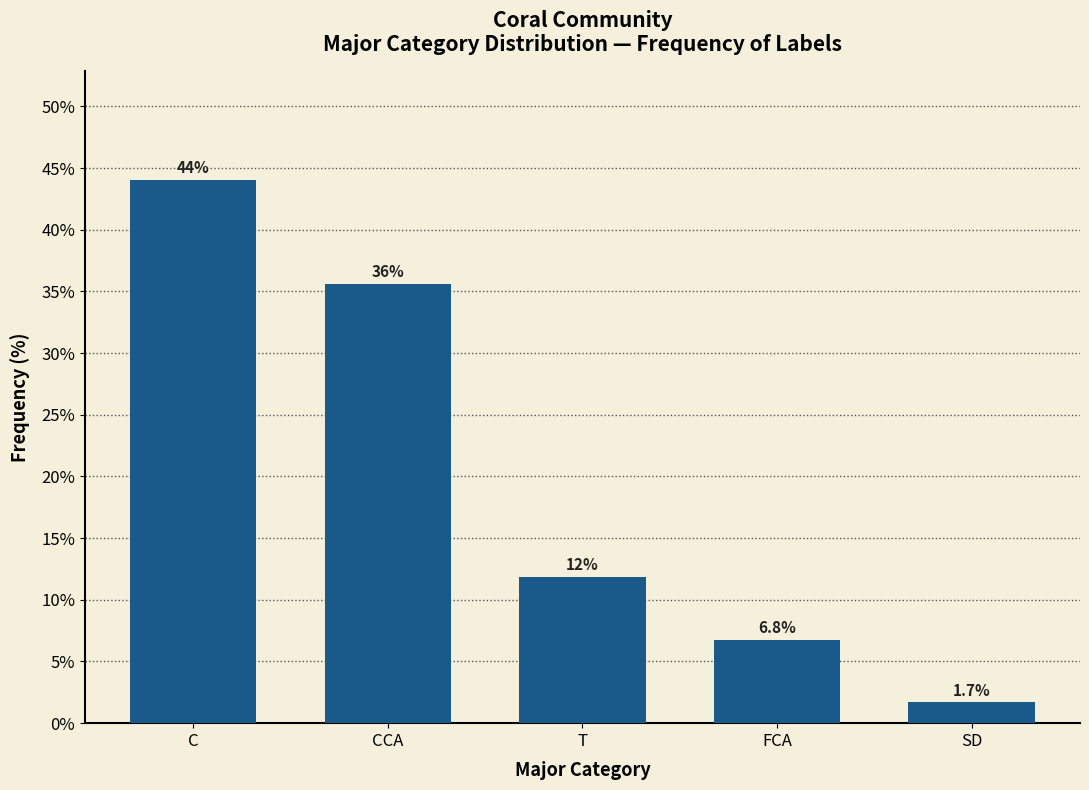

Reading right to left, what are all the values shown in this chart?

1.7	6.8	11.9	35.6	44.1